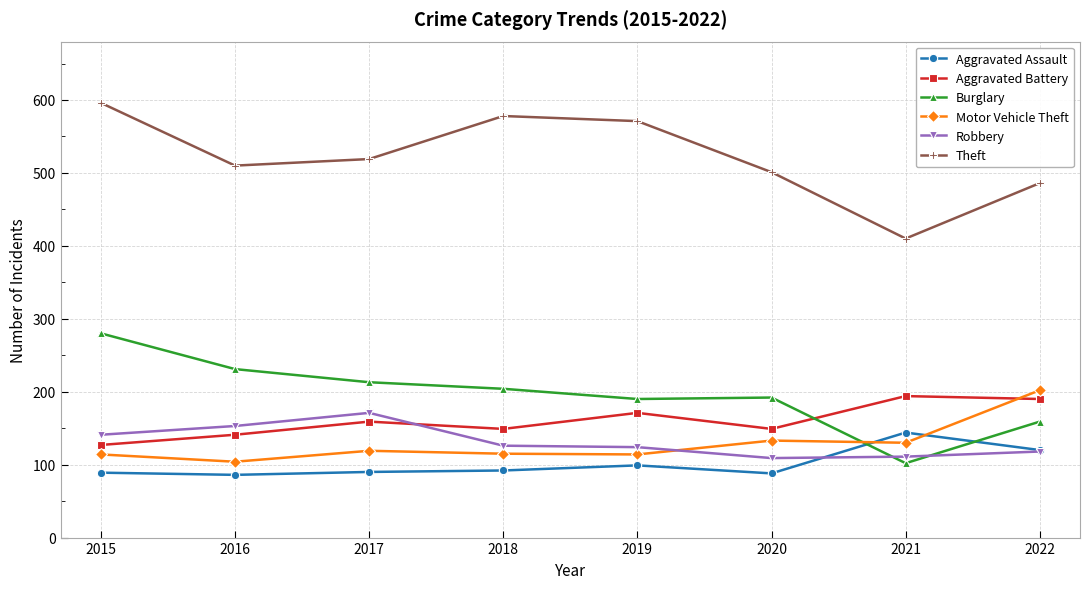

The Aggravated Assault series shows 144 at 2021. True or false?

True